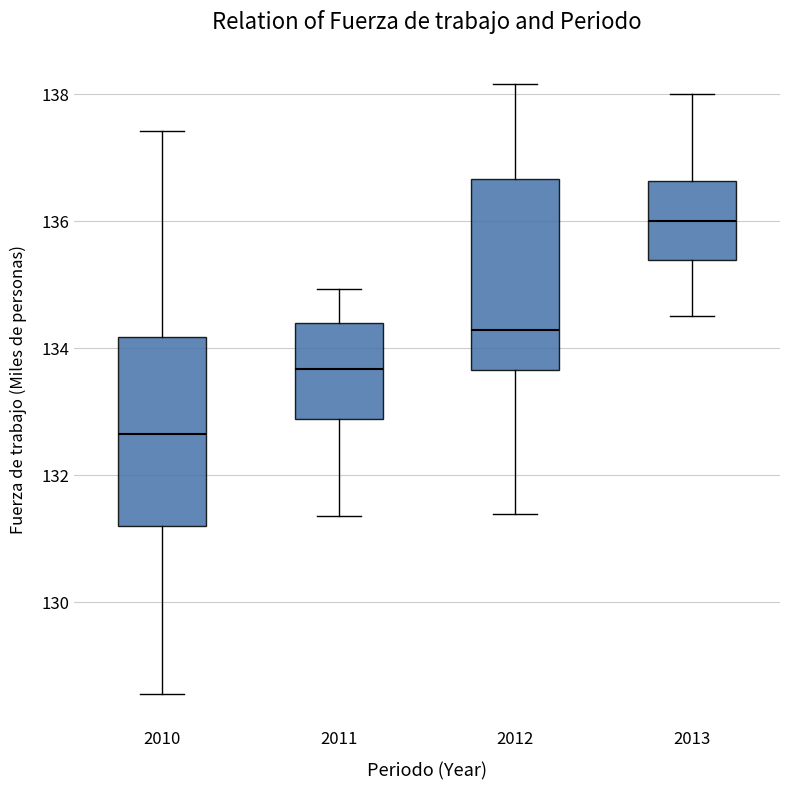

Where is the upper edge of the box at x = 2011 on the y-axis? The values are not printed on the chart, so give them approximately, as read against the axis.

134.4